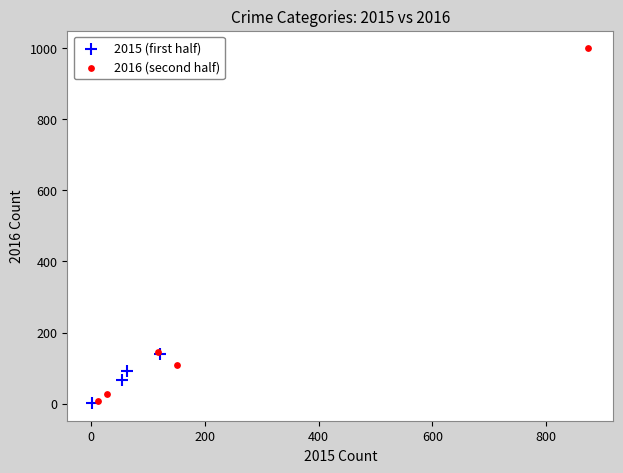

Which series has the largest Y range (max minus min)?

2016 (second half)